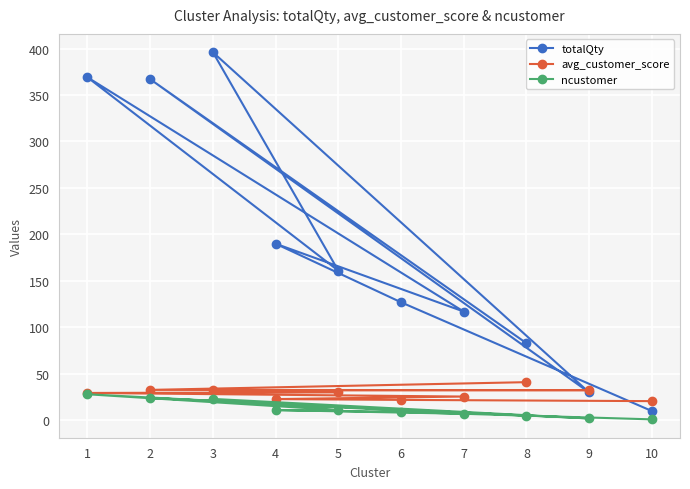

Which category has the lowest value across all series?

10